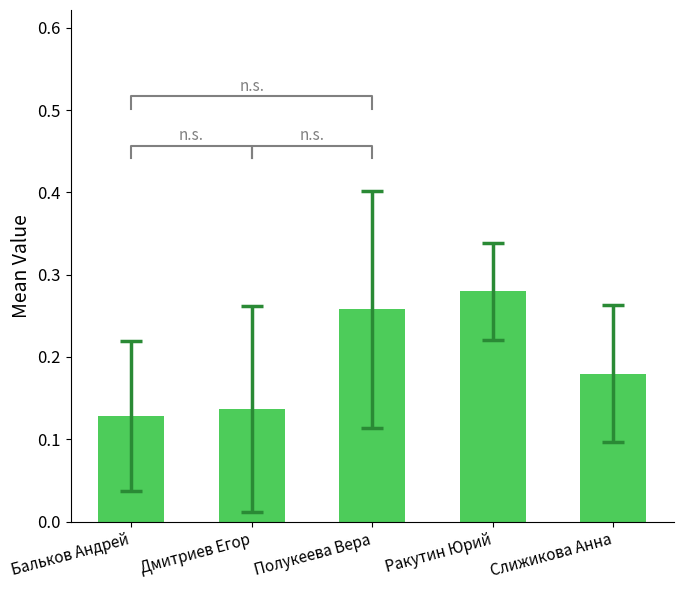

How many distinct data groups are displayed?

1